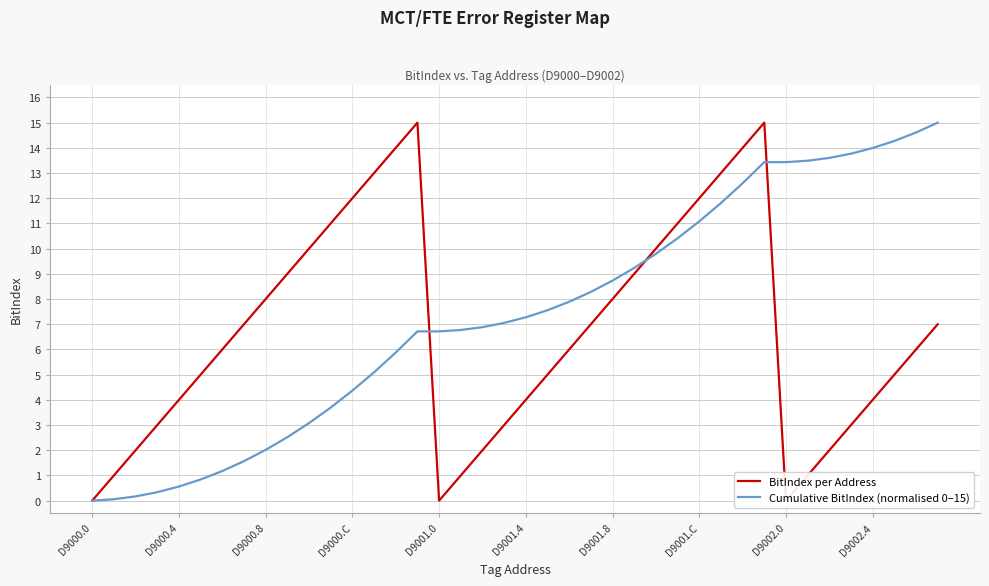

Reading left to right, list all the values displayed in this chart.

BitIndex per Address: 0.0	1.0	2.0	3.0	4.0	5.0	6.0	7.0	8.0	9.0	10.0	11.0	12.0	13.0	14.0	15.0	0.0	1.0	2.0	3.0	4.0	5.0	6.0	7.0	8.0	9.0	10.0	11.0	12.0	13.0	14.0	15.0	0.0	1.0	2.0	3.0	4.0	5.0	6.0	7.0
Cumulative BitIndex (normalised 0–15): 0.0	0.1	0.2	0.3	0.6	0.8	1.2	1.6	2.0	2.5	3.1	3.7	4.4	5.1	5.9	6.7	6.7	6.8	6.9	7.1	7.3	7.6	7.9	8.3	8.7	9.2	9.8	10.4	11.1	11.8	12.6	13.4	13.4	13.5	13.6	13.8	14.0	14.3	14.6	15.0